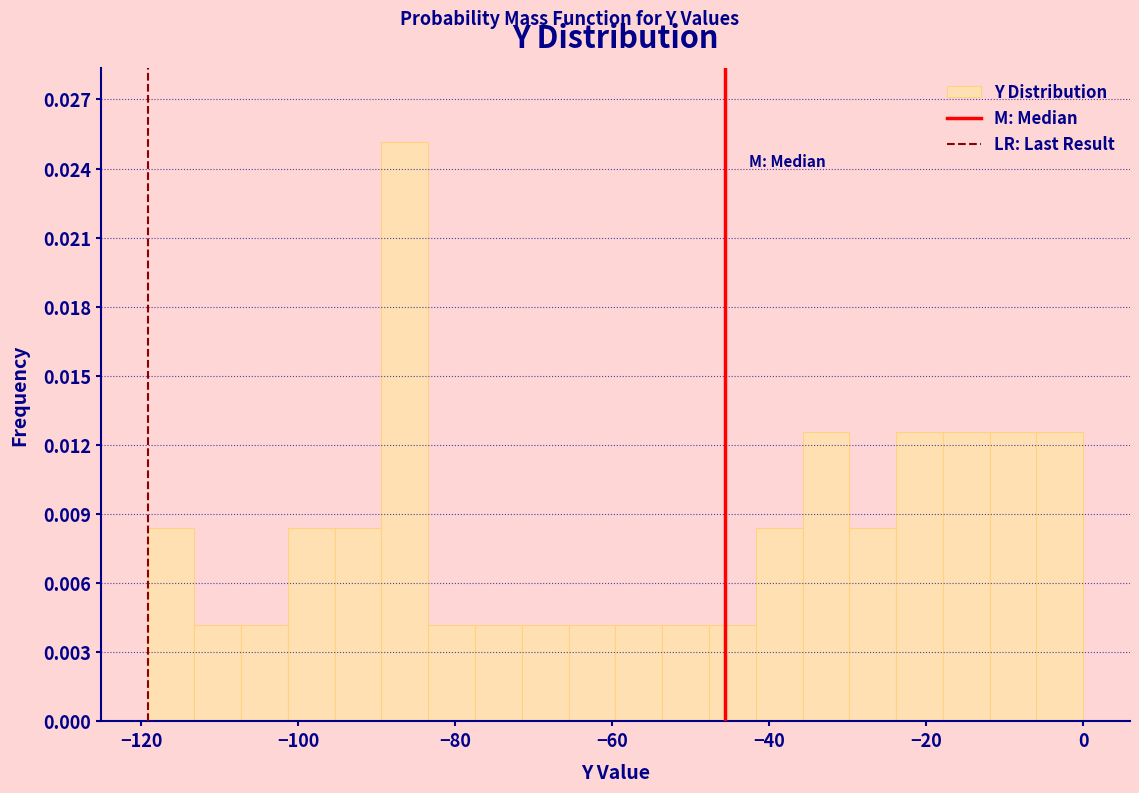

Read against the x-axis, roughly where is the centre of the tallest bar?

-86